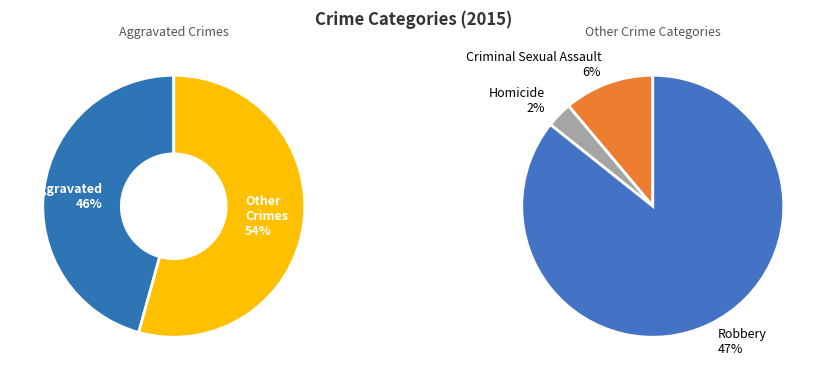

Which category has the biggest portion of the pie?

Robbery